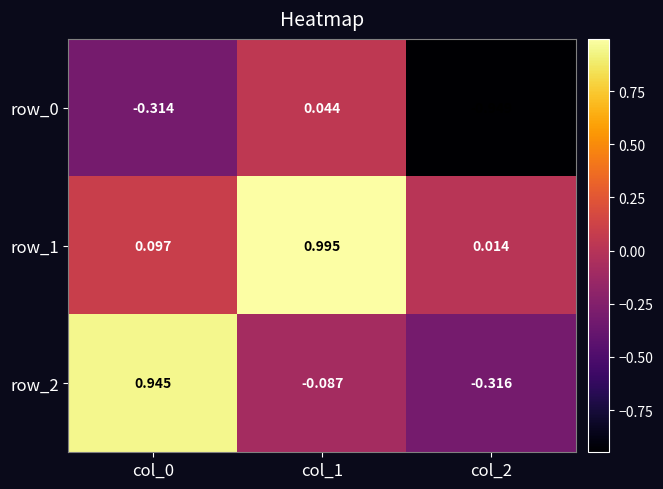

What is the maximum value for row_2?

0.9